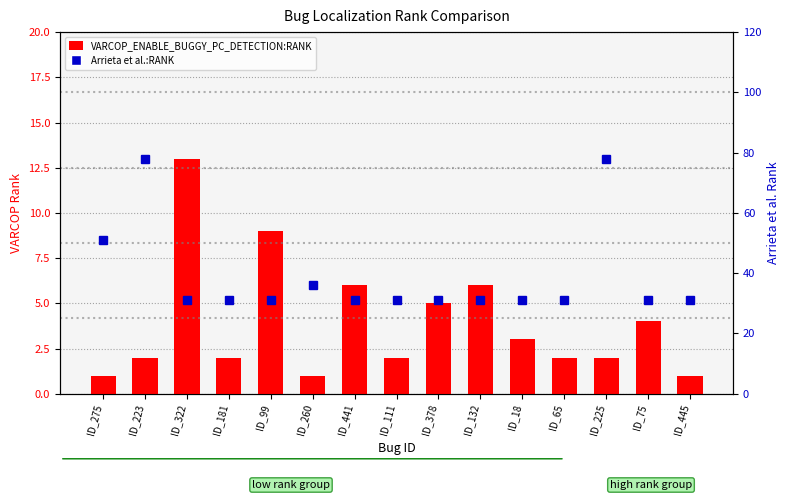

What is the sum of the VARCOP_ENABLE_BUGGY_PC_DETECTION:RANK values at ID_225 and ID_441?

8